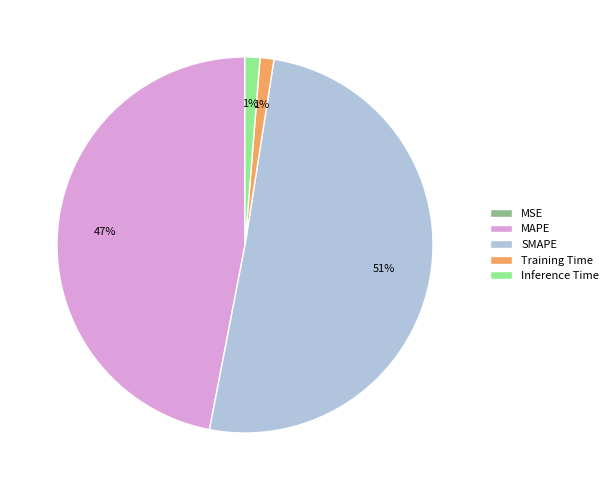

To the nearest percent, what is the combined percentage of Training Time and SMAPE?

52%